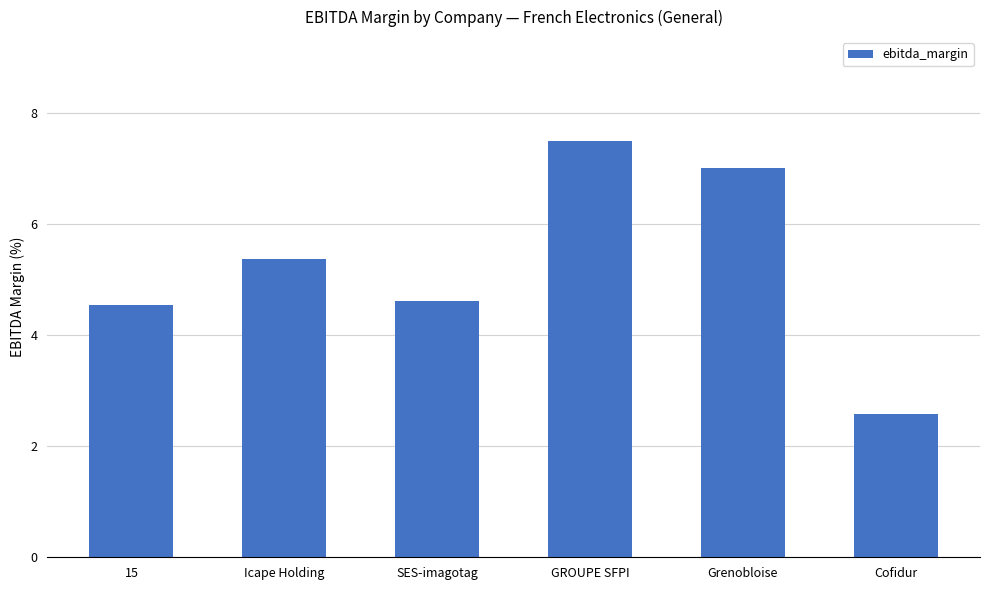

What is the minimum value shown in the chart?

2.6